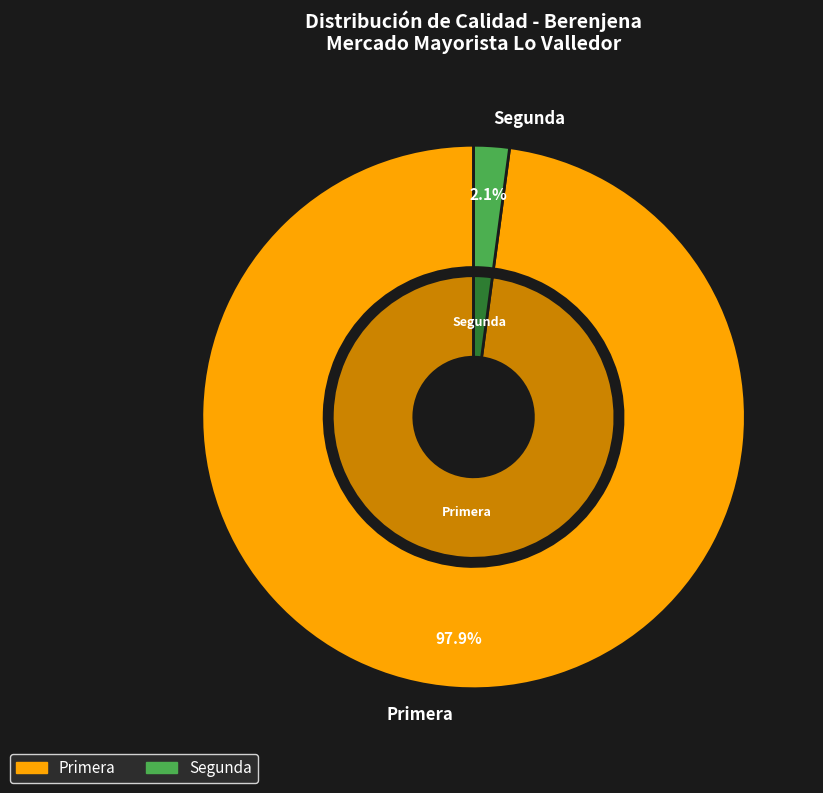

Which has a higher value, Primera or Segunda?

Primera